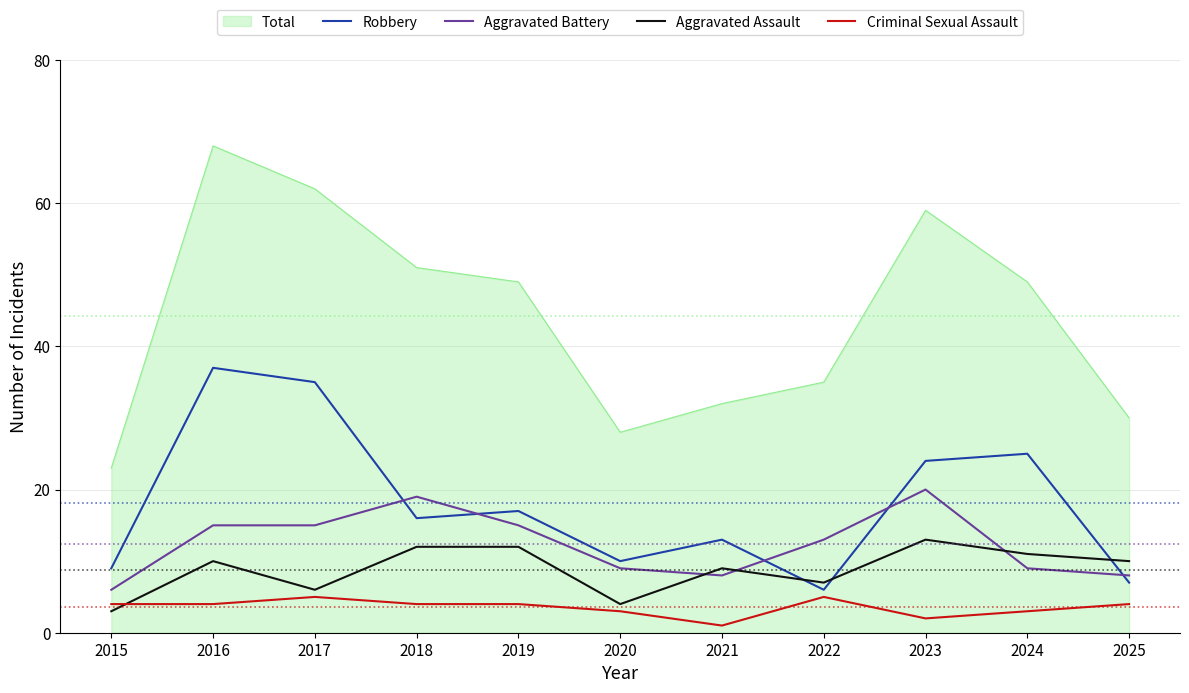

The value of Aggravated Assault at 2024 is 15. True or false?

False